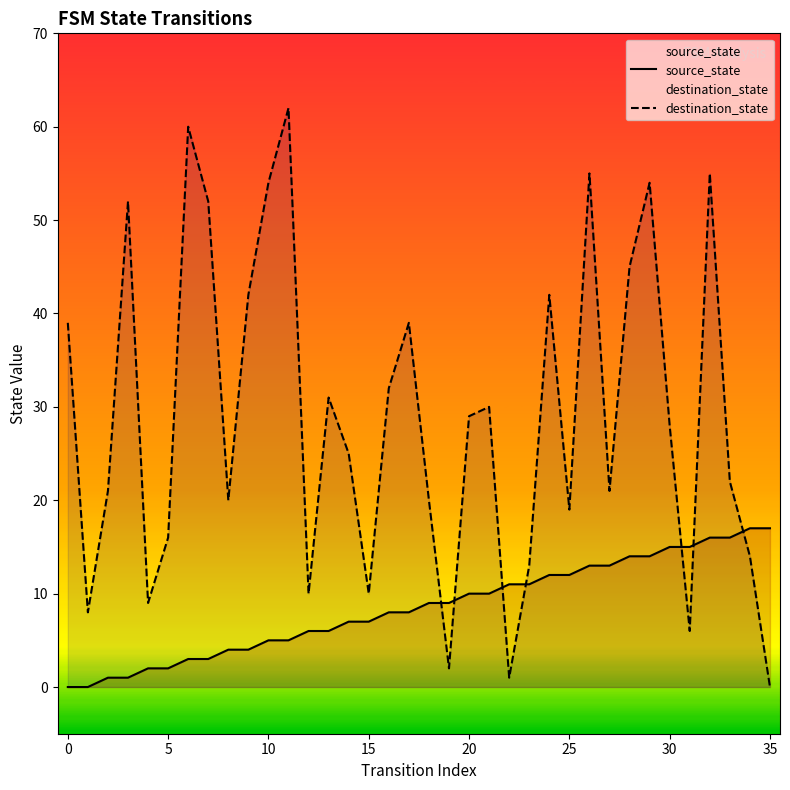

Which series has the widest spread of Y values?

destination_state